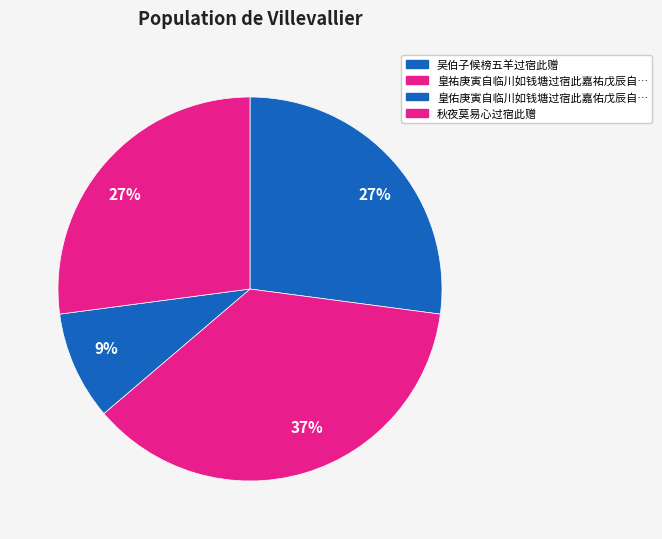

Count the number of slices in the pie.

4